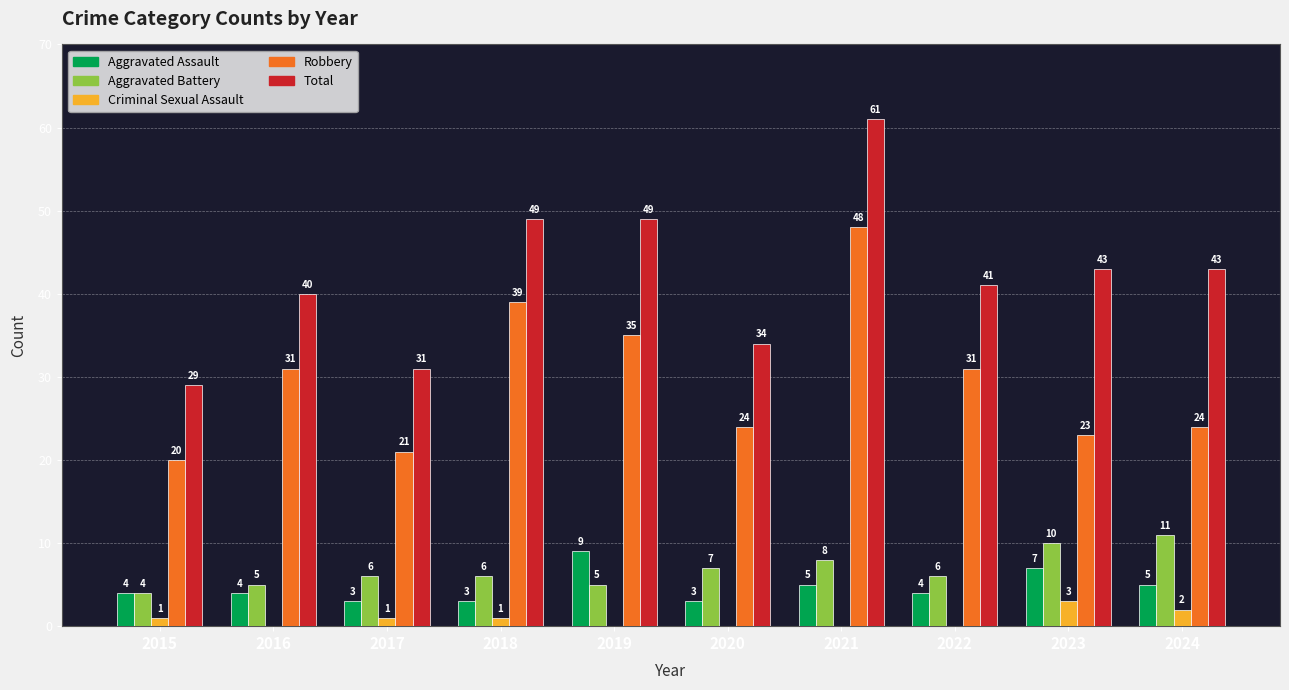

At which category is the sum across all series the highest?

2021